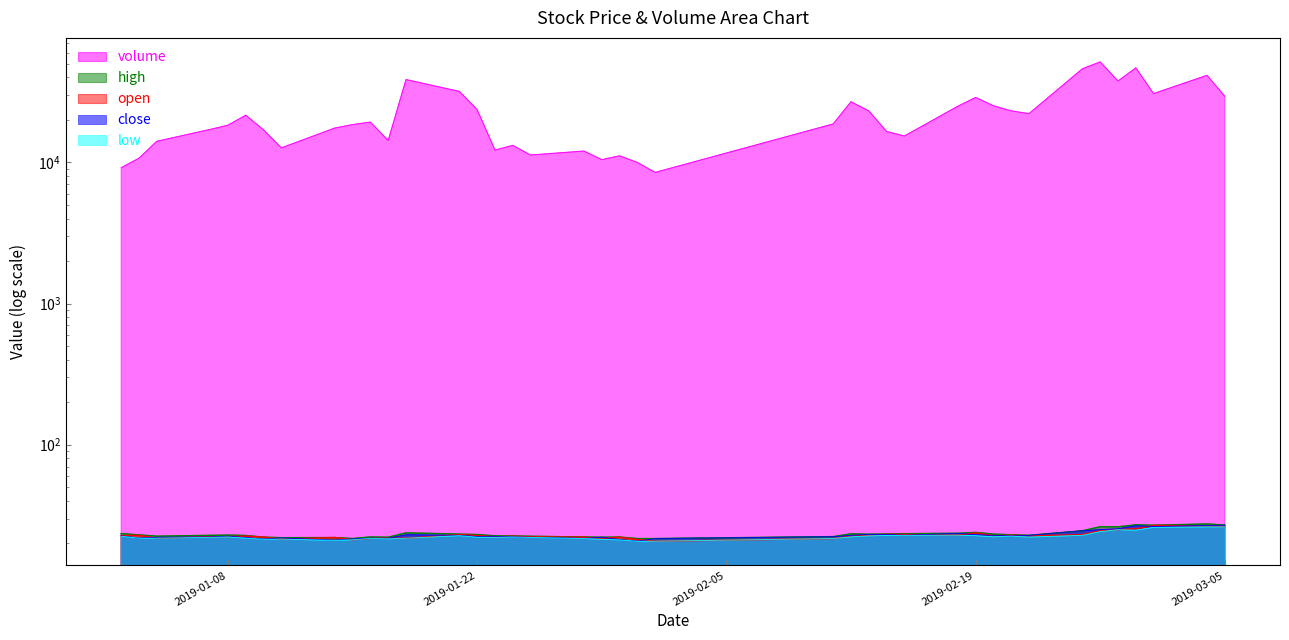

What is the label of the 6th point from the right?

2019-02-26